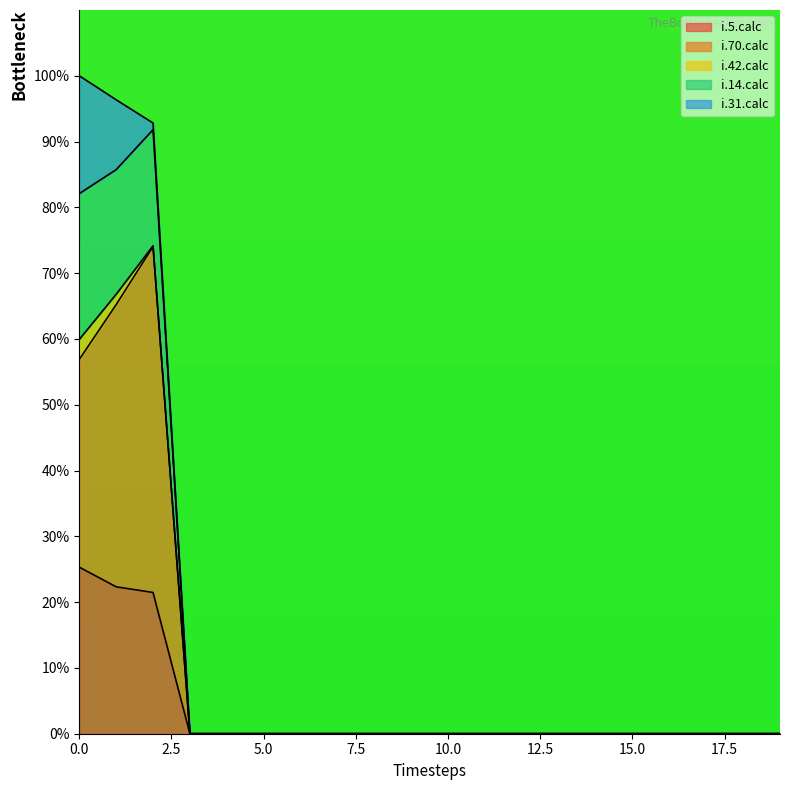

What are all the series names shown in the legend?

i.5.calc, i.70.calc, i.42.calc, i.14.calc, i.31.calc